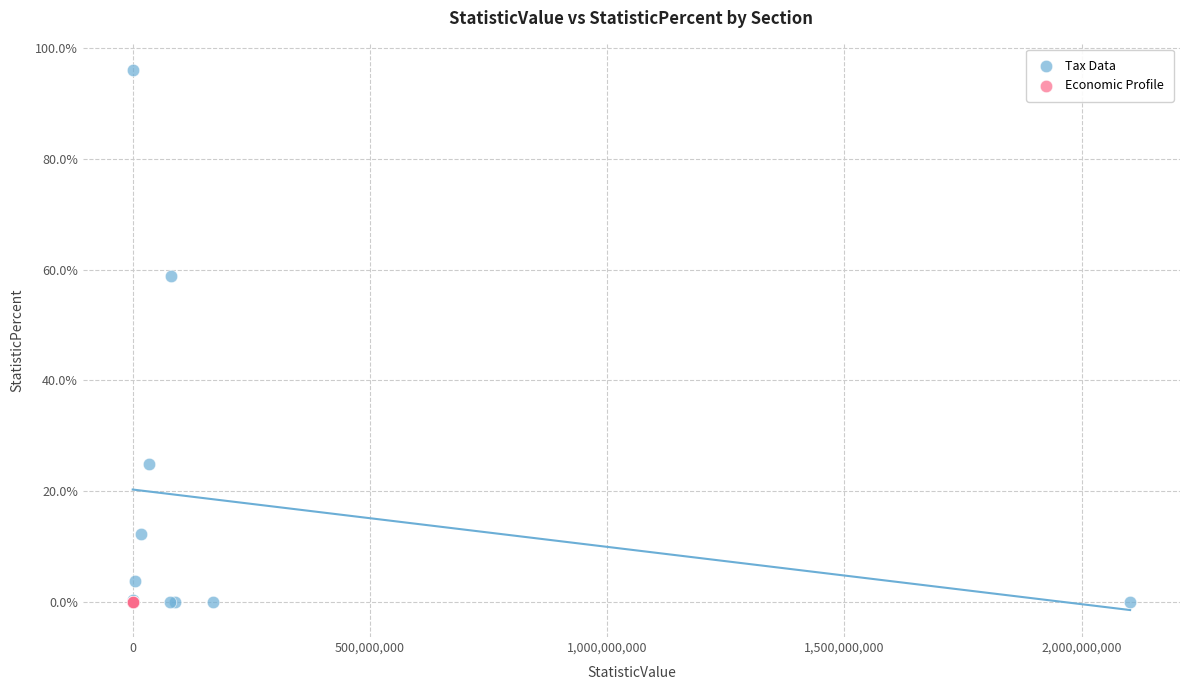

Which series reaches the maximum Y coordinate?

Tax Data